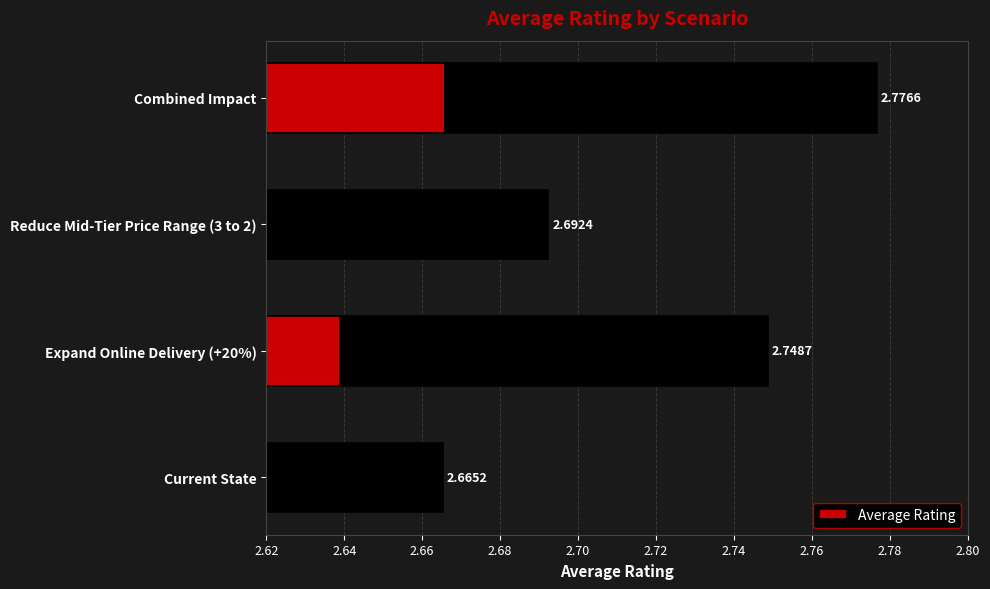

How many bars are there in total?

4